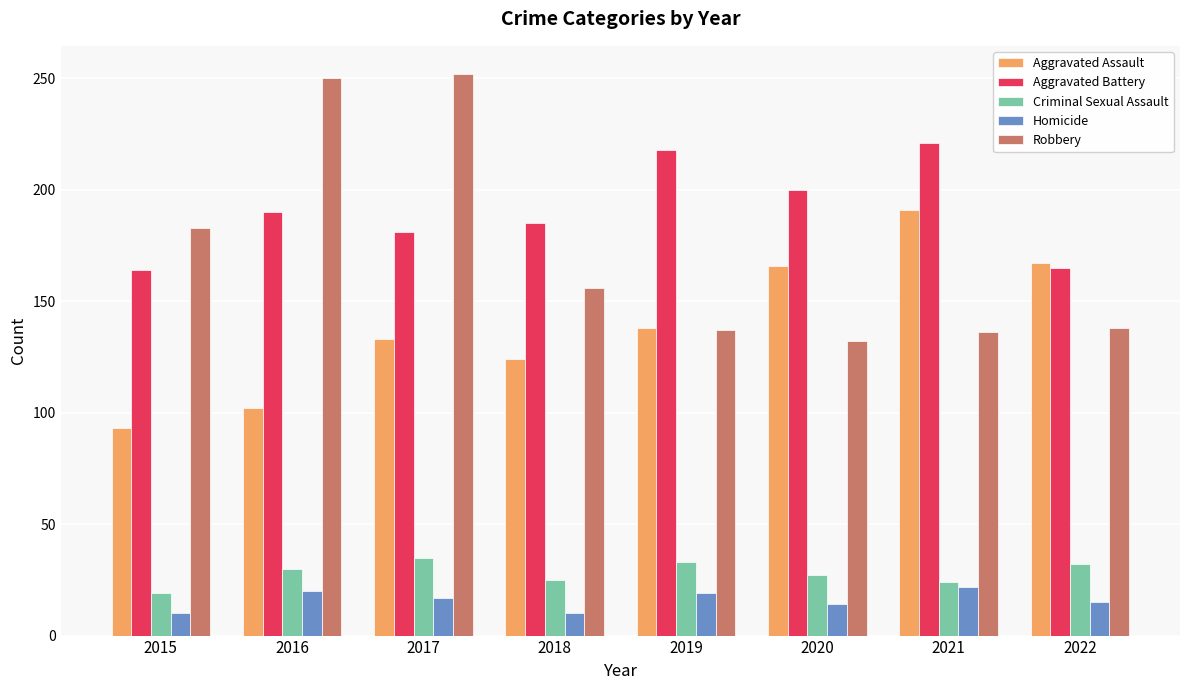

Which series has the largest total across all categories?

Aggravated Battery